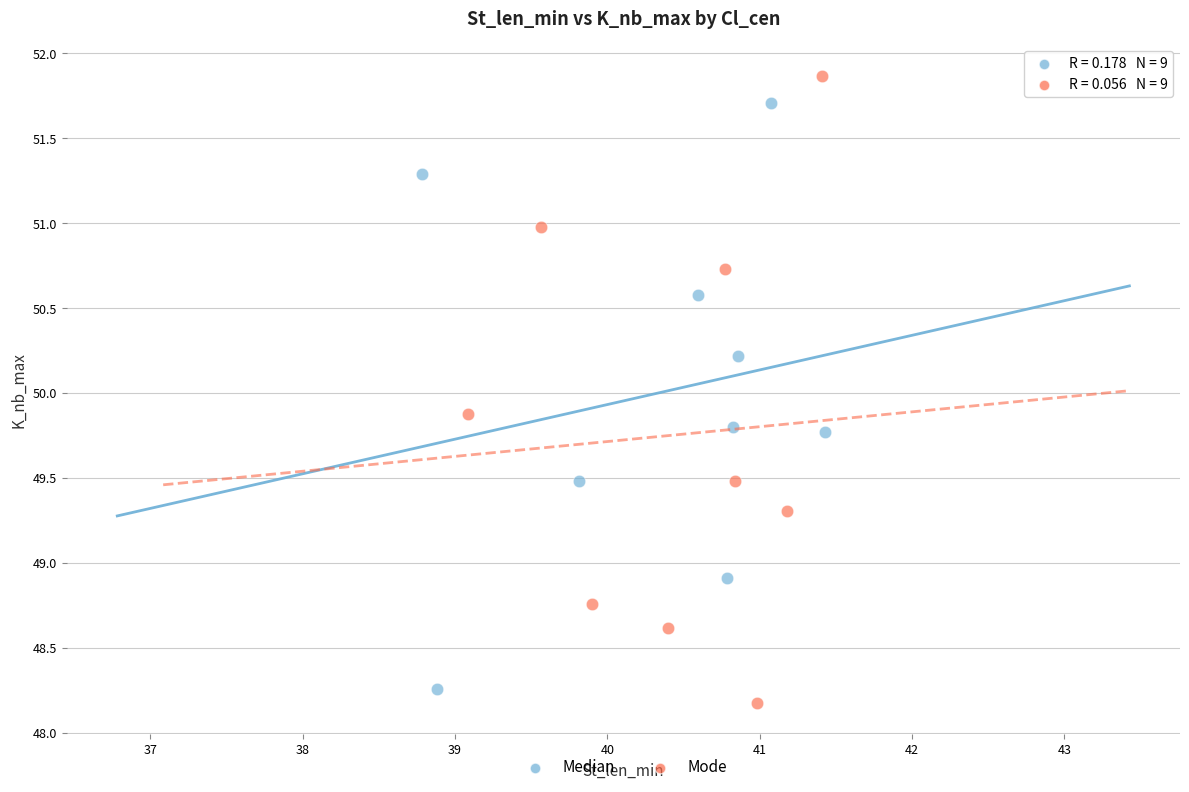

Which series has the widest spread of Y values?

Mode